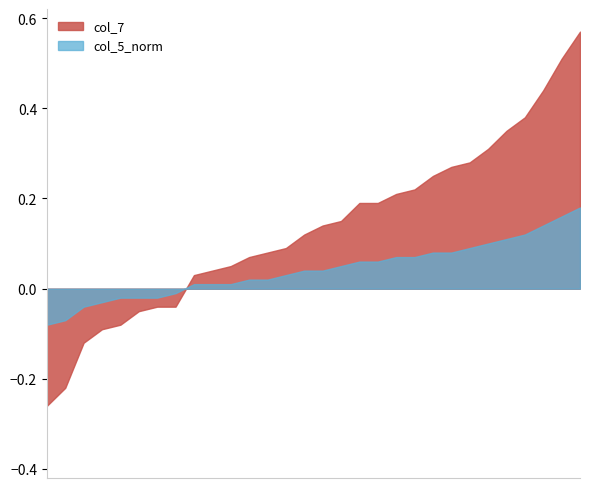

Count the number of categories in the chart.

30